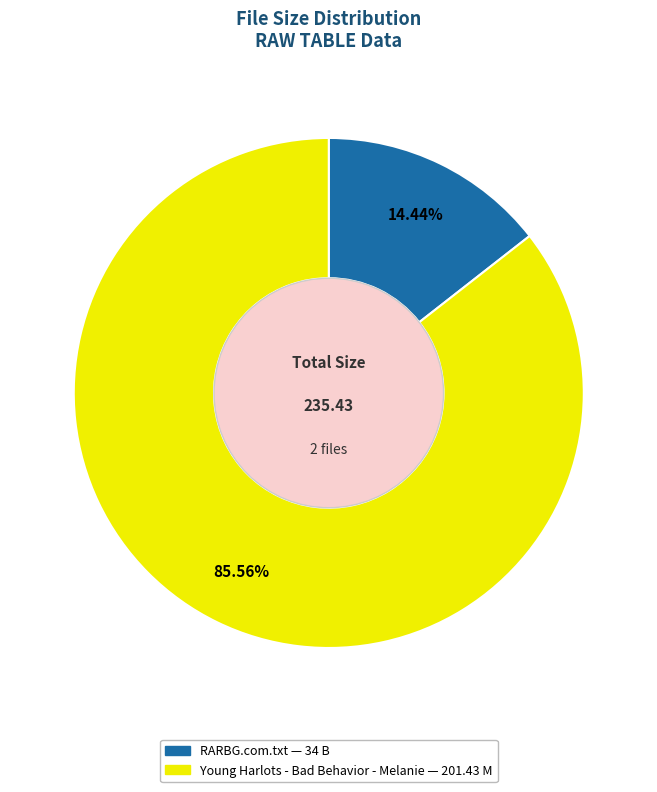

To the nearest percent, what is the combined percentage of Young Harlots - Bad Behavior - Melanie and RARBG.com.txt?

100%